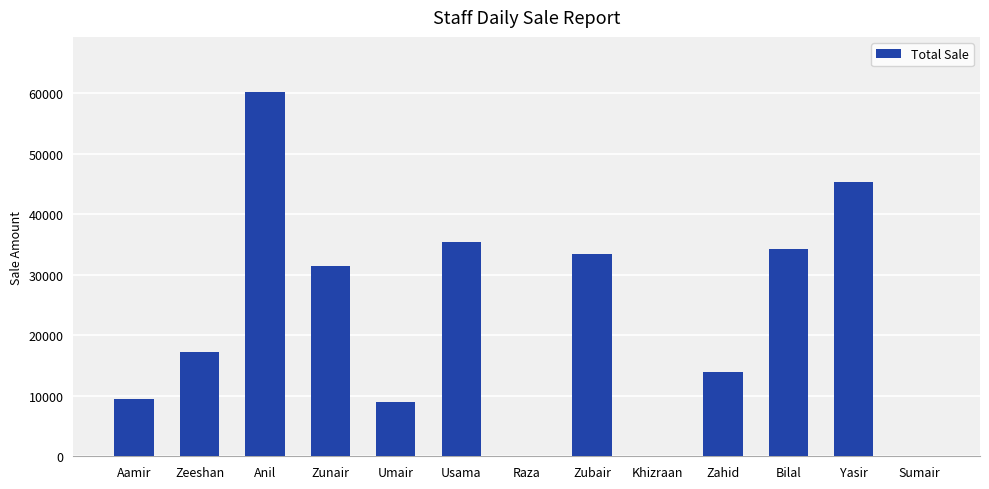

Which label corresponds to the largest value in the chart?

Anil